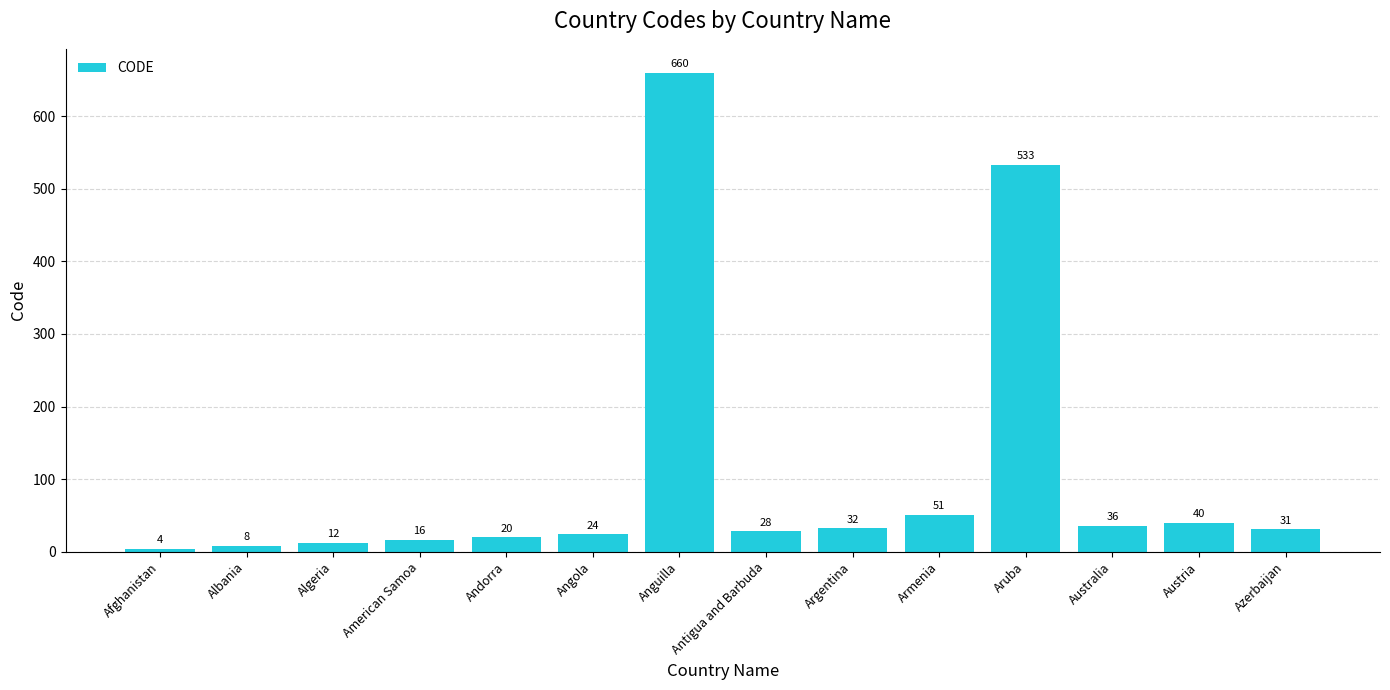

Is it true that the value at Algeria is 12?

True